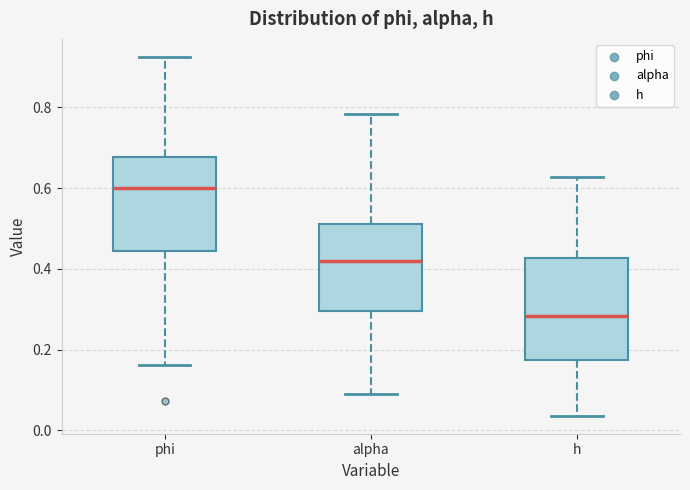

Reading left to right, transcribe this box plot: for each box, give where its median line is, the range the box spans, and where its two whiskers end, as read against the y-axis. The values are not printed on the chart, so give them approximately, as read against the axis.

phi: median 0.60, box 0.44 to 0.68, whiskers 0.16 to 0.92
alpha: median 0.42, box 0.30 to 0.52, whiskers 0.10 to 0.78
h: median 0.28, box 0.18 to 0.42, whiskers 0.04 to 0.62